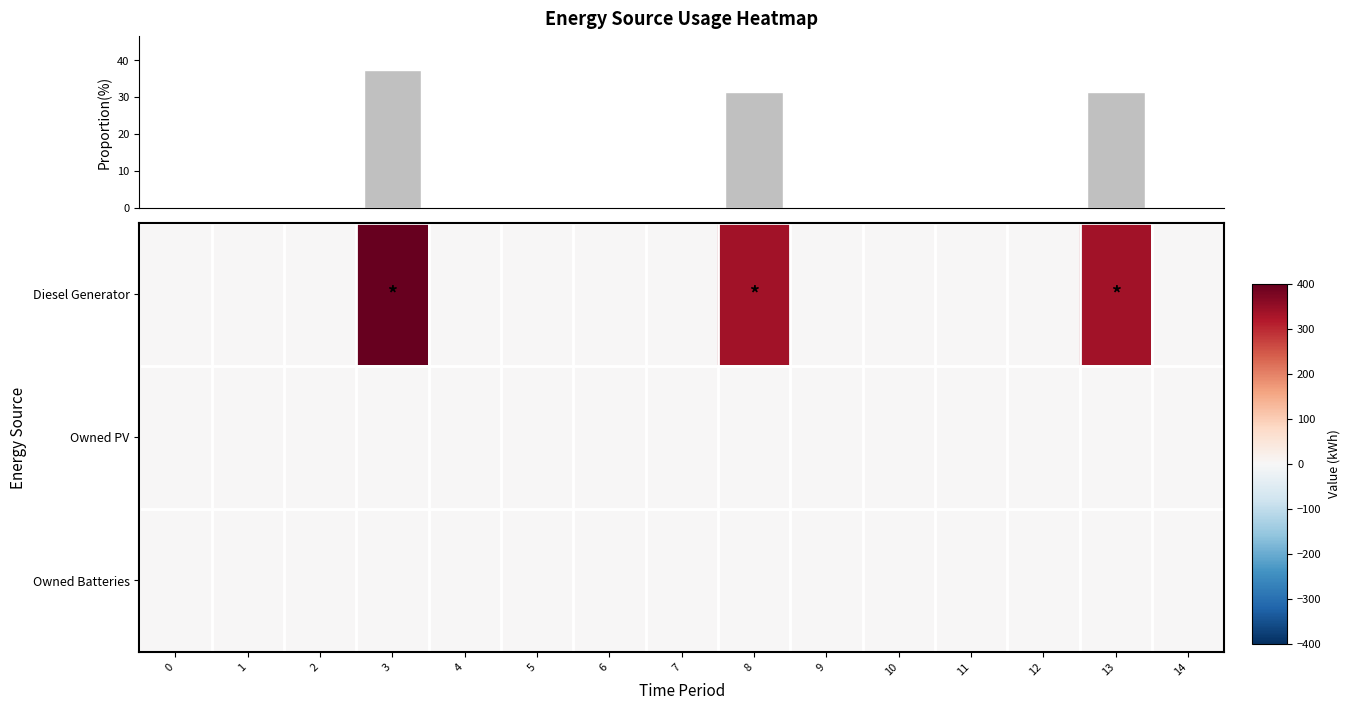

At how many categories does at least one series exceed 273?

3